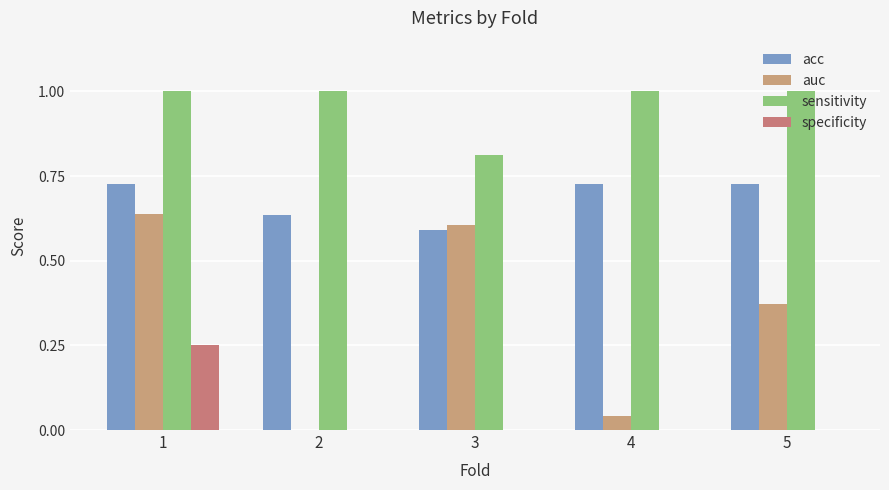

Which series changed the most between 2 and 4?

acc